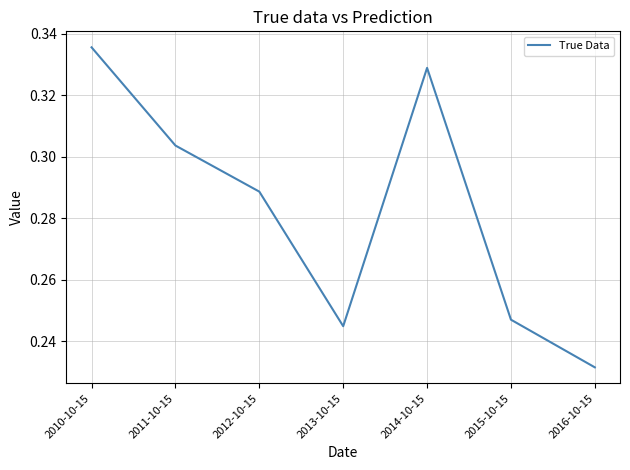

True or false: there are more than 1 points higher than both neighbors.

False